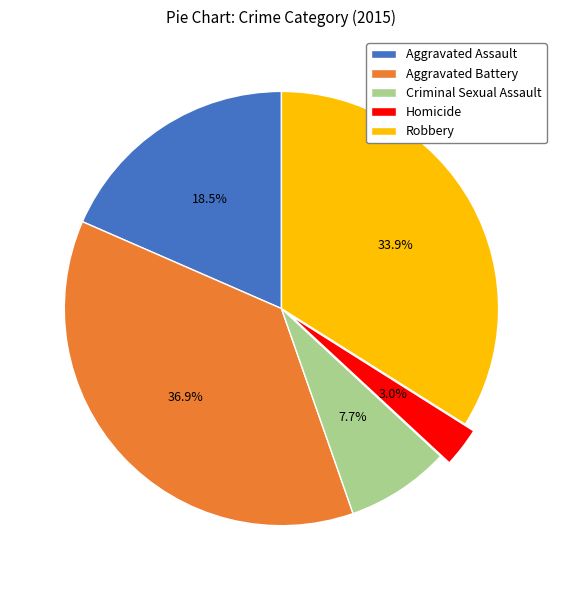

Do Aggravated Assault and Homicide together represent more than half of the pie?

No